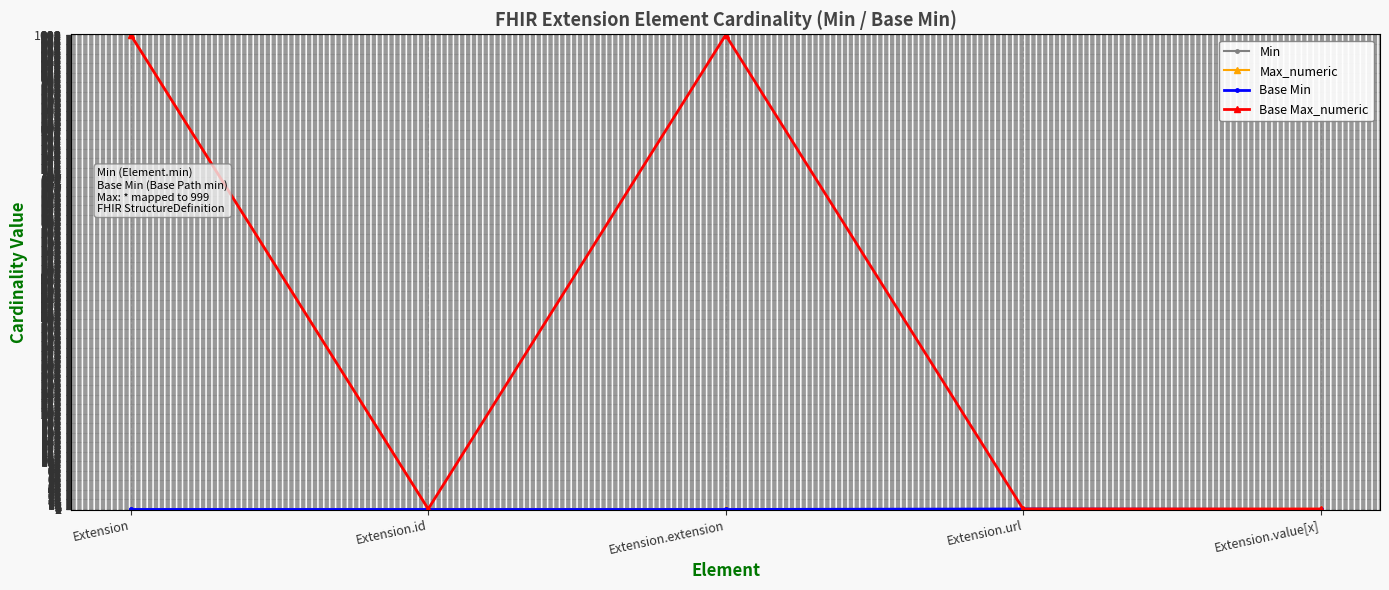

The value of Min at Extension is 0. True or false?

True